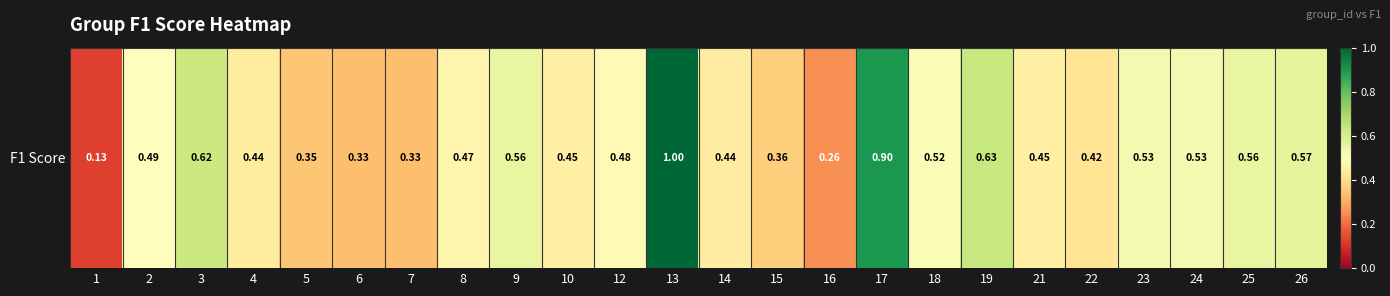

Read the value at 18.

0.5